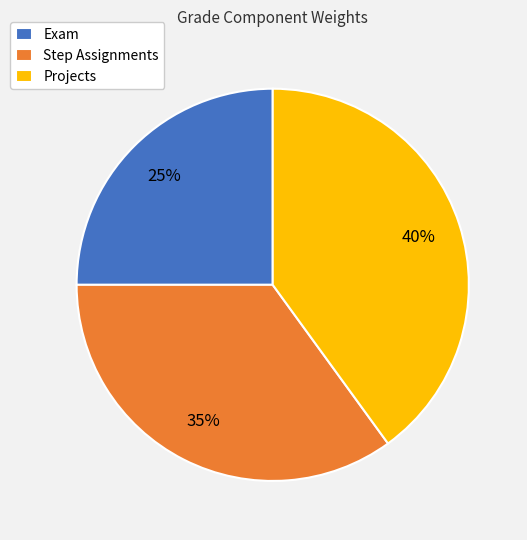

The Step Assignments slice represents 45% of the pie. True or false?

False